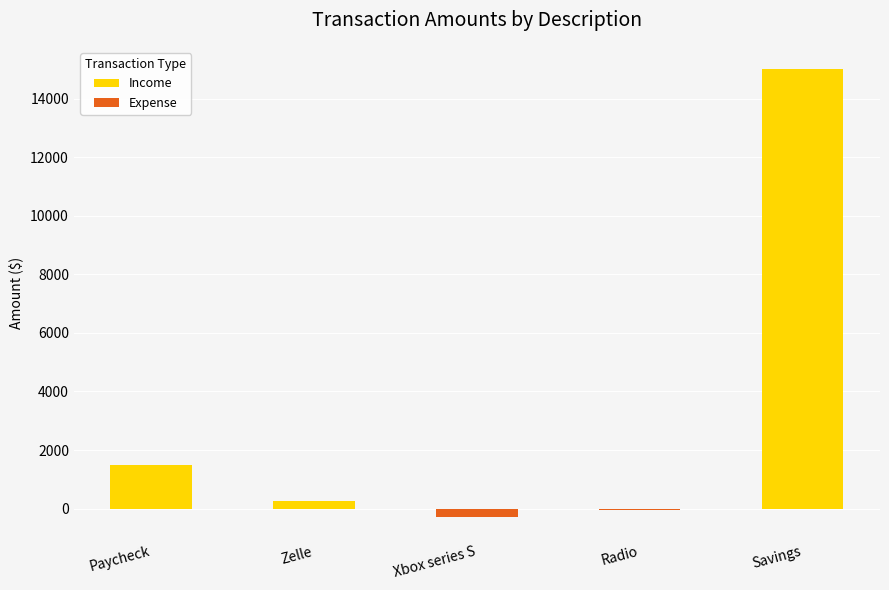

The Expense series shows -8.8 at Radio. True or false?

False